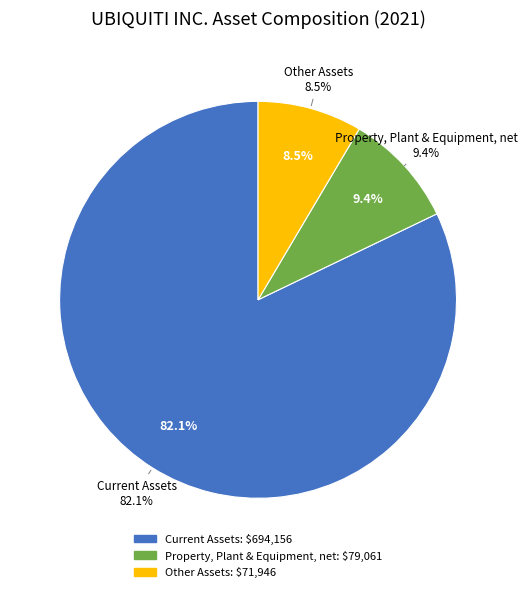

Rank the categories by value from highest to lowest.

Current Assets, Property, Plant & Equipment, net, Other Assets